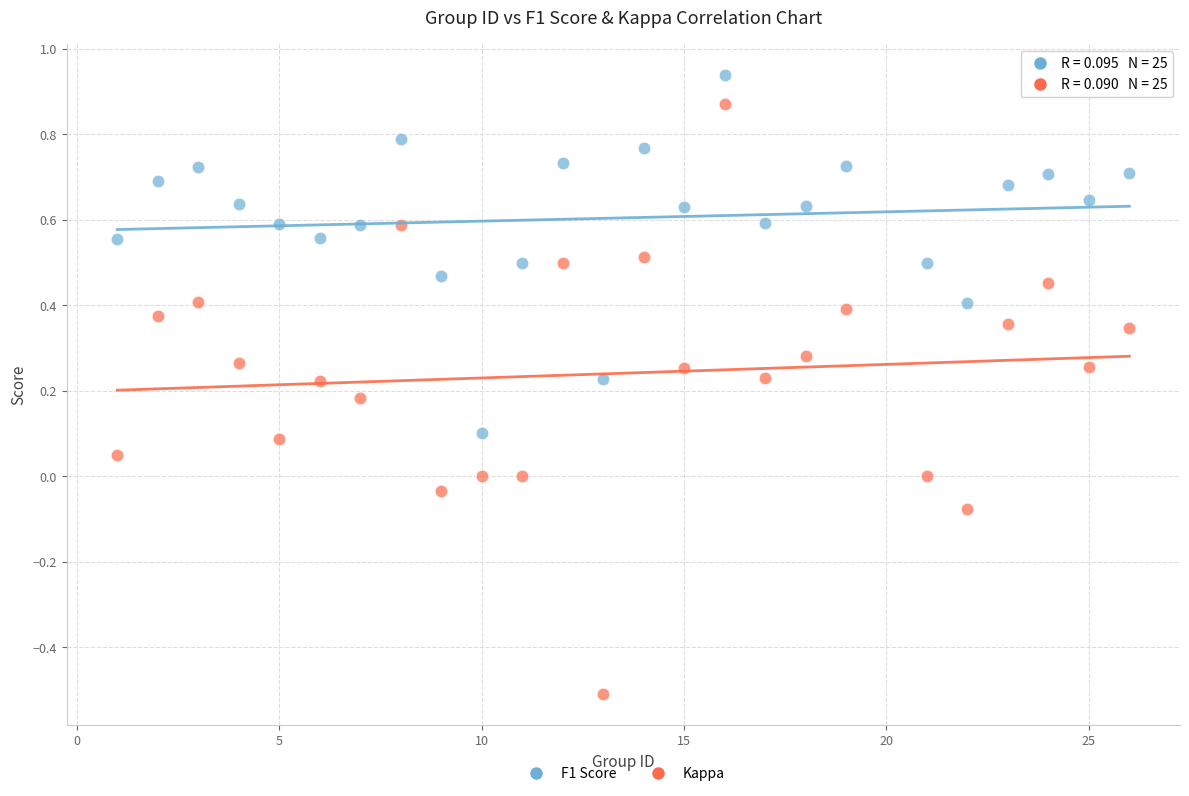

Which series reaches the maximum Y coordinate?

F1 Score